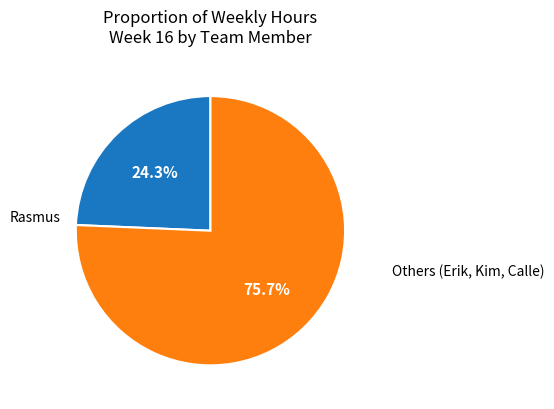

Does any single category account for the majority?

Yes